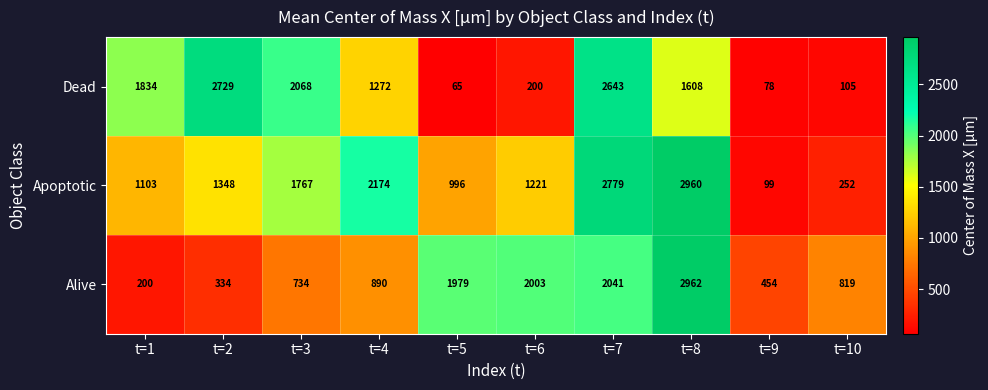

Is it true that Apoptotic equals 1600 at t=5?

False